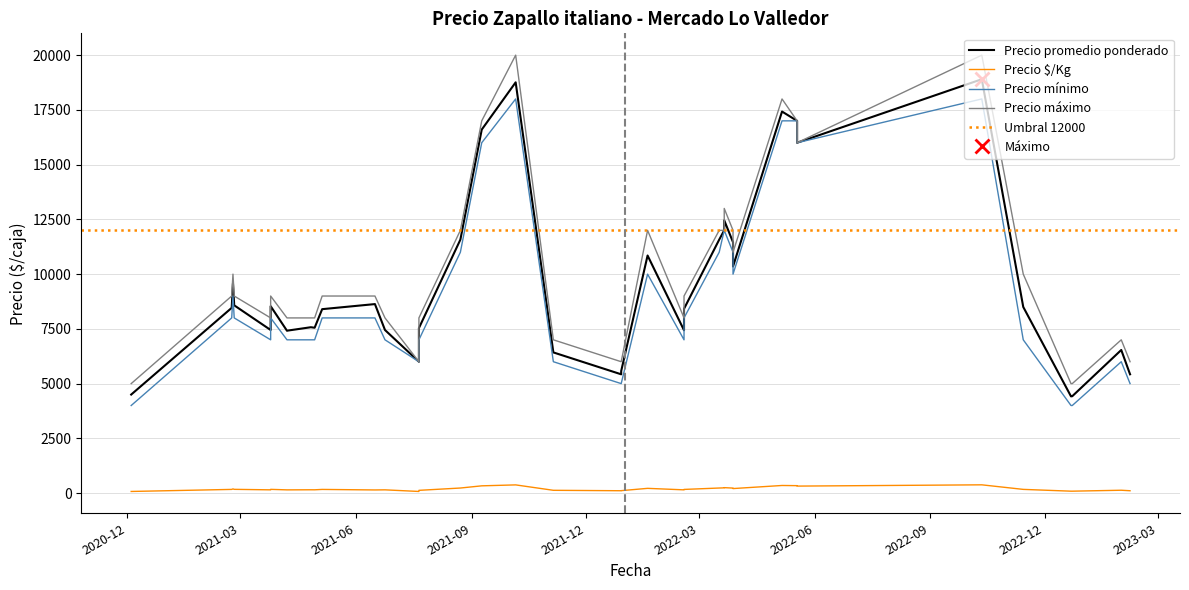

Does the chart display data point markers on the line(s)?

No